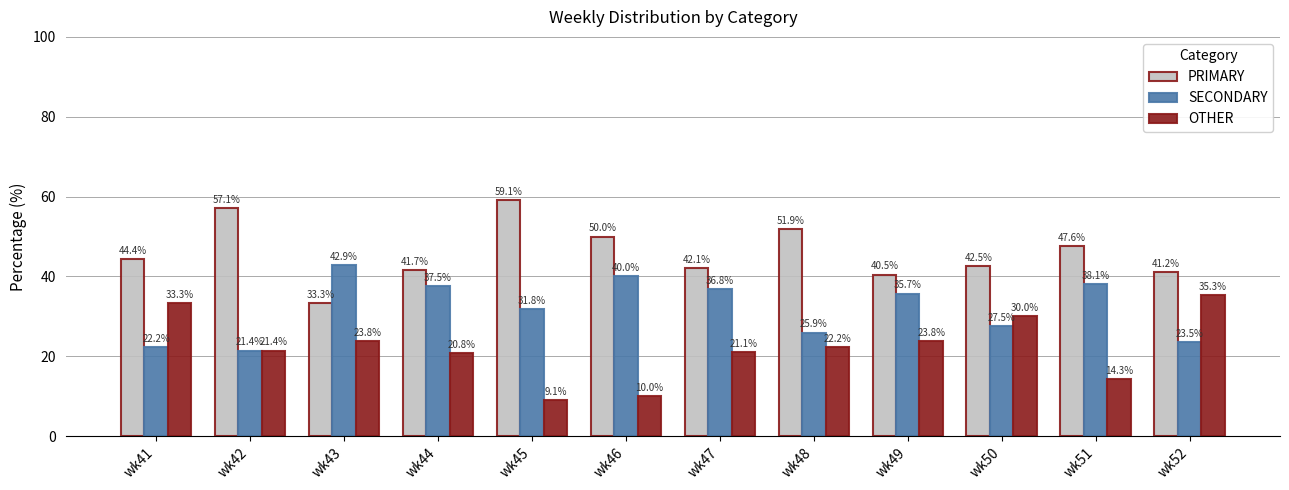

Which series has the largest total across all categories?

PRIMARY